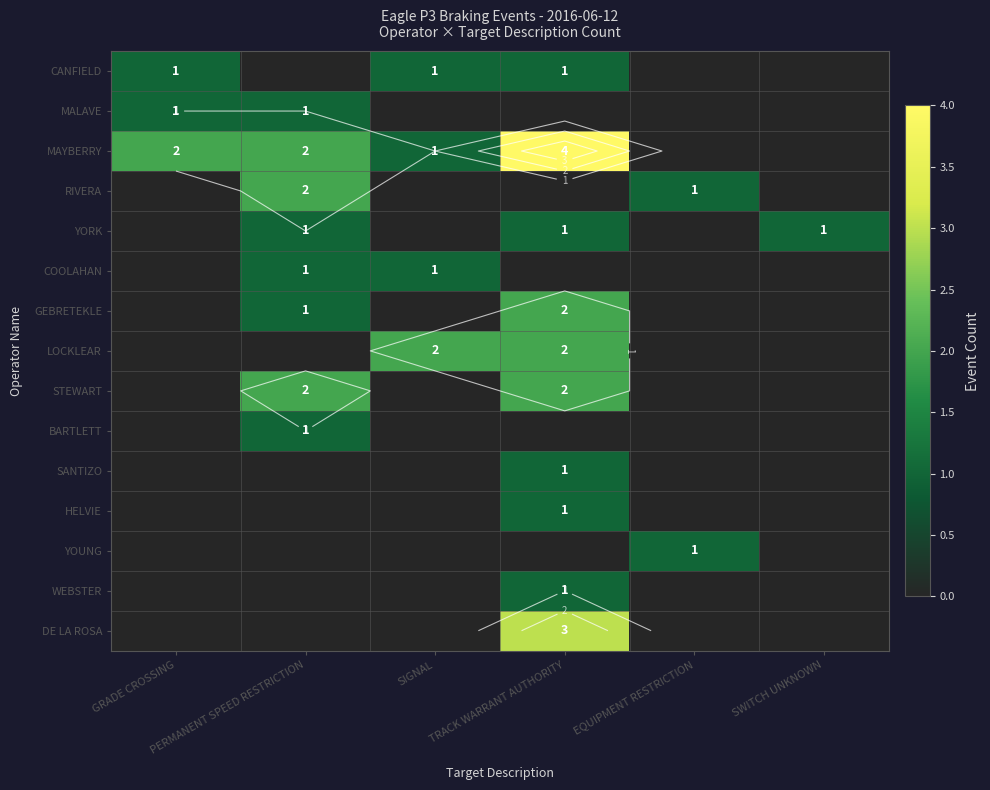

Rank the series at SIGNAL from lowest to highest value.

MALAVE, RIVERA, YORK, GEBRETEKLE, STEWART, BARTLETT, SANTIZO, HELVIE, YOUNG, WEBSTER, DE LA ROSA, CANFIELD, MAYBERRY, COOLAHAN, LOCKLEAR